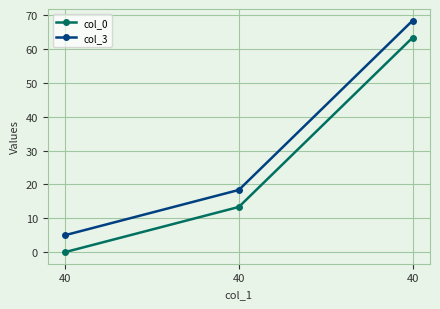

How many lines are shown in the chart?

2